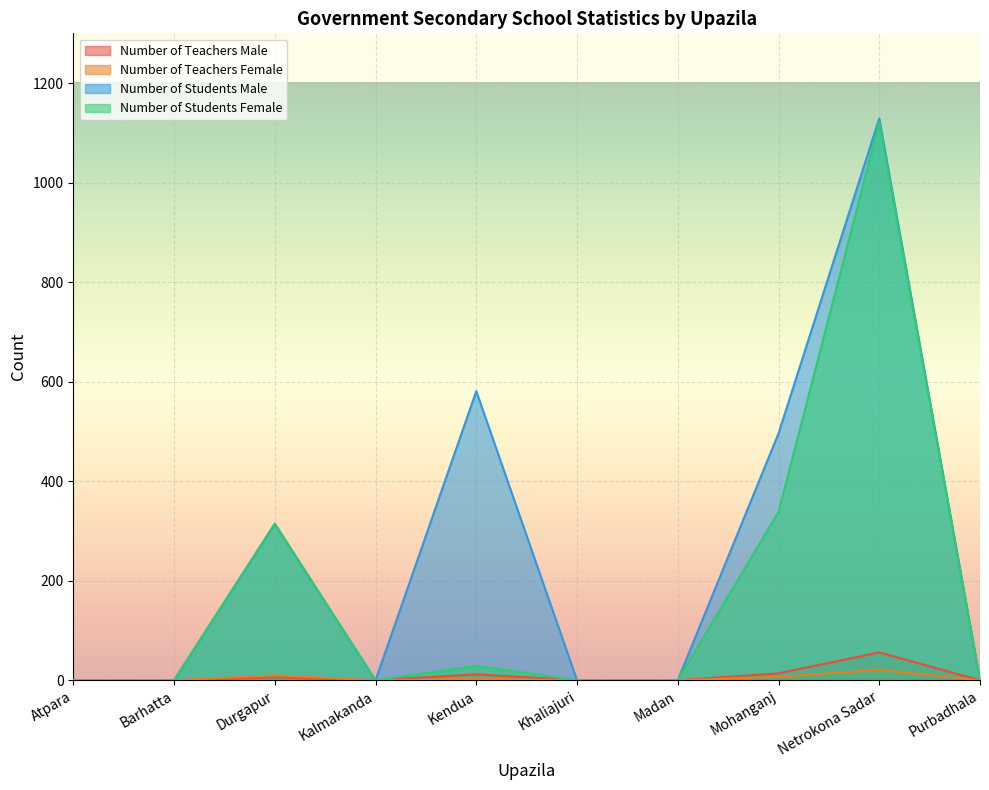

What is the spread (max minus min) of values at Netrokona Sadar?

1108